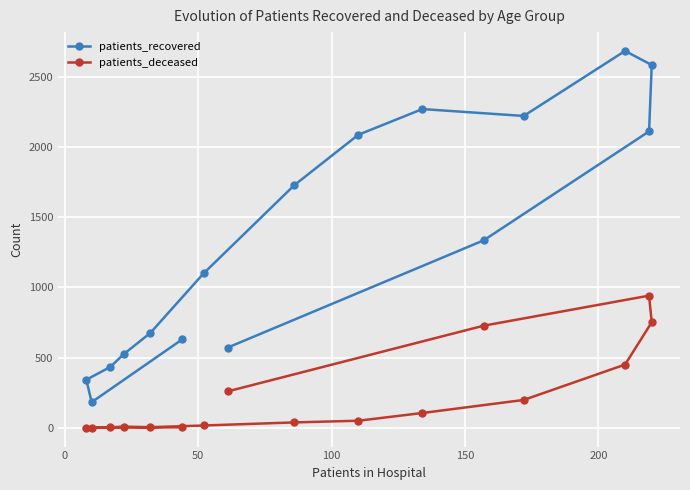

True or false: patients_deceased and patients_recovered cross at least once.

False